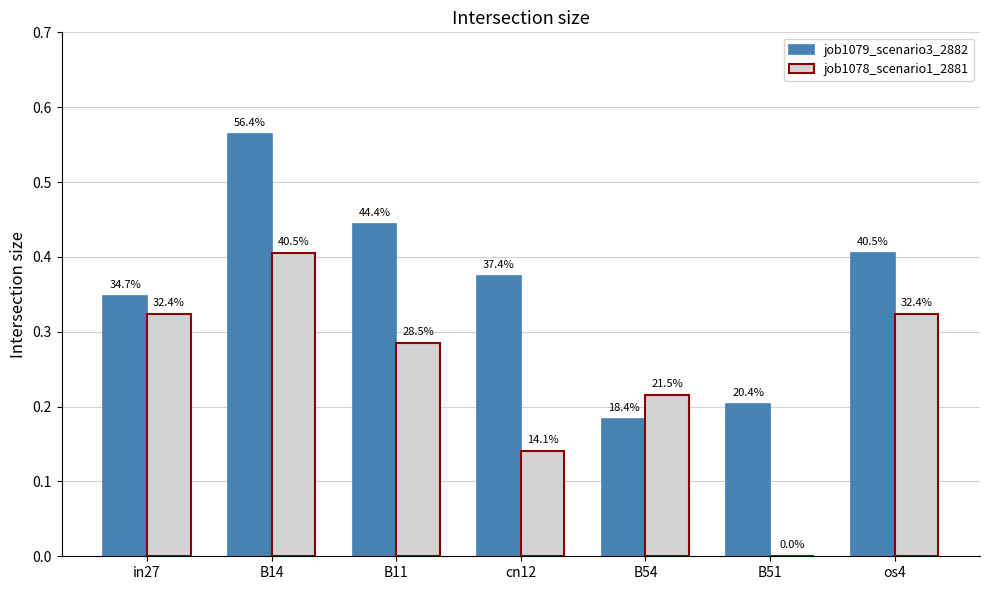

What are all the series names shown in the legend?

job1079_scenario3_2882, job1078_scenario1_2881